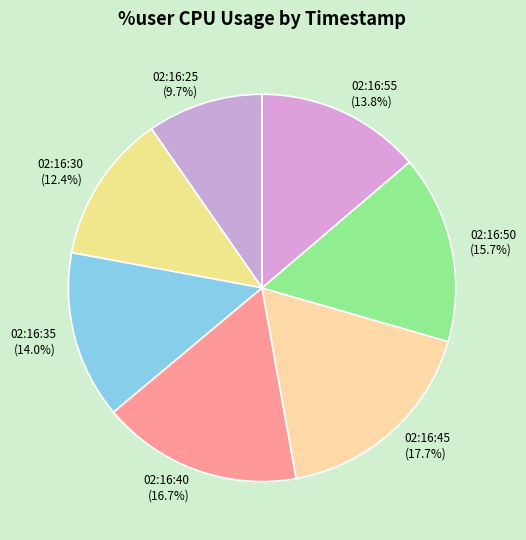

To the nearest percent, what is the difference between the largest and smallest slice percentages?

8%